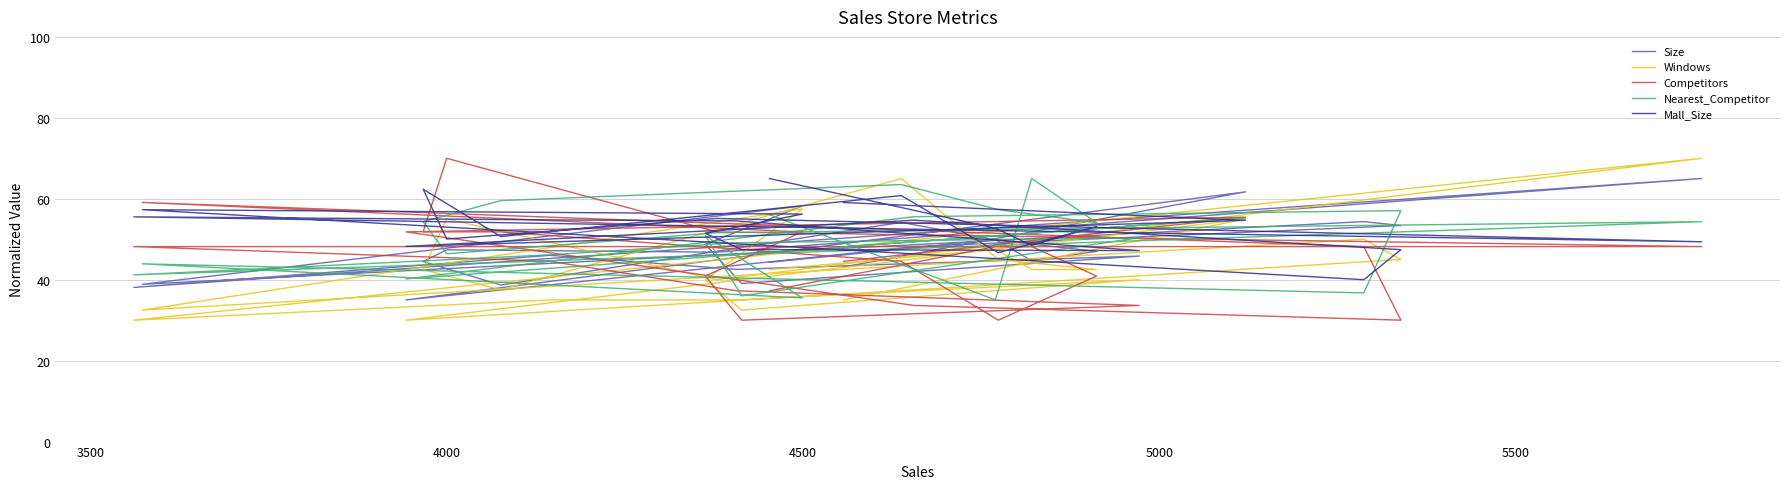

How many data points in Nearest_Competitor are above 50?

14